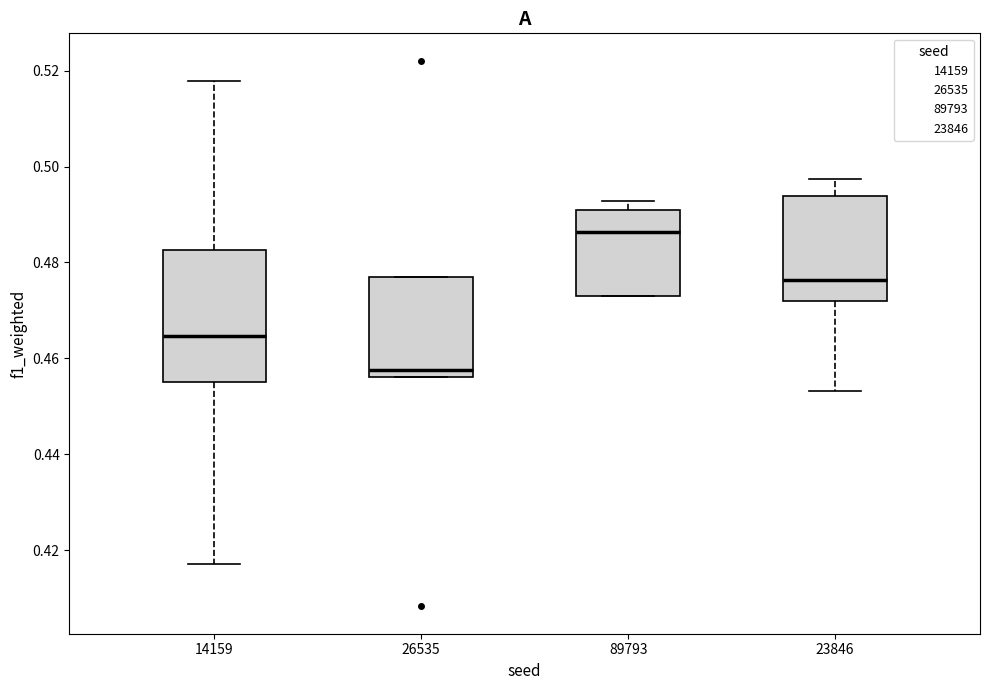

Comparing the boxes themselves (not the whiskers), which one is the tallest?

14159